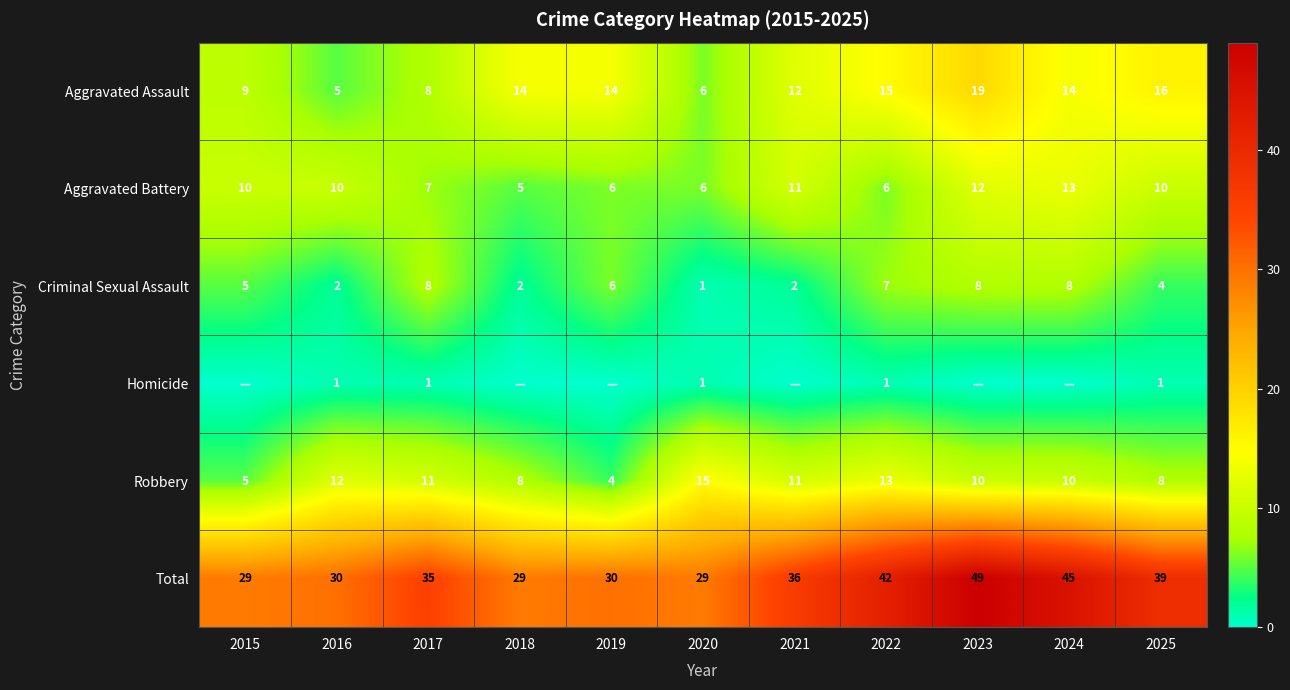

At 2016, list the series in order from largest to smallest.

Total, Robbery, Aggravated Battery, Aggravated Assault, Criminal Sexual Assault, Homicide